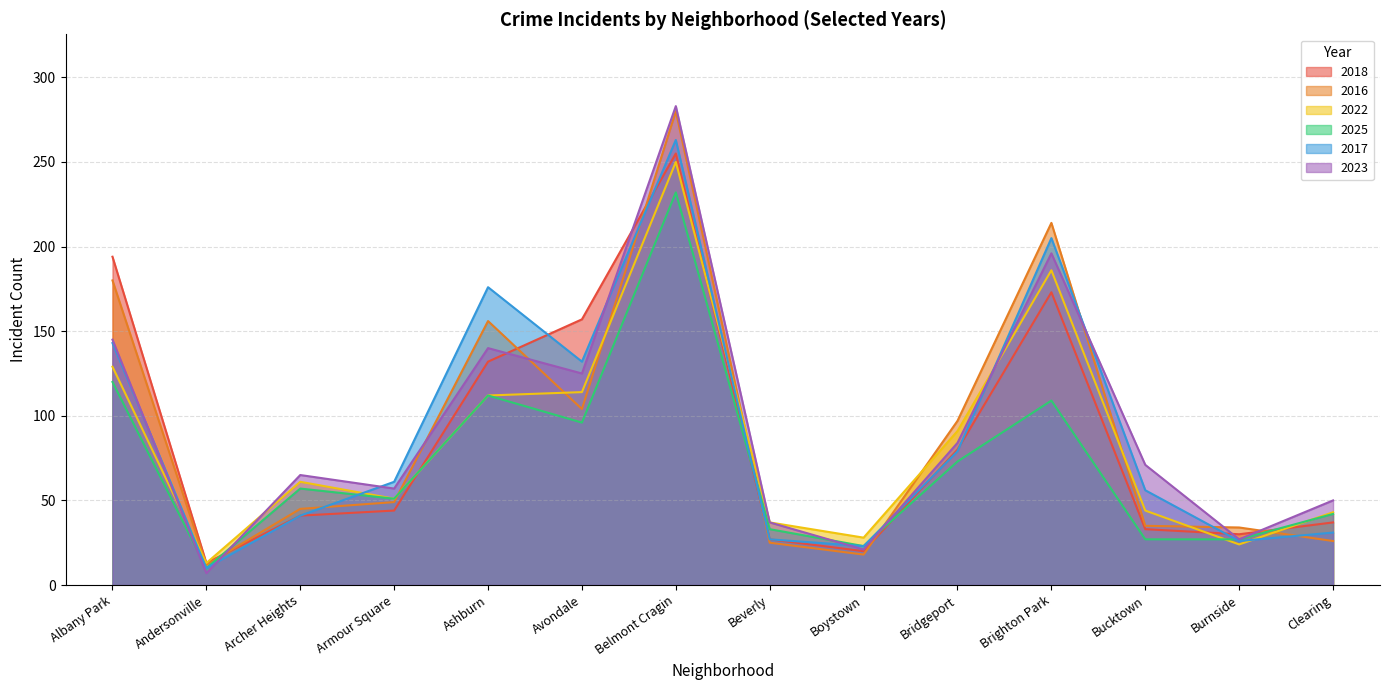

At which label is 2018 closest to 134?

Ashburn